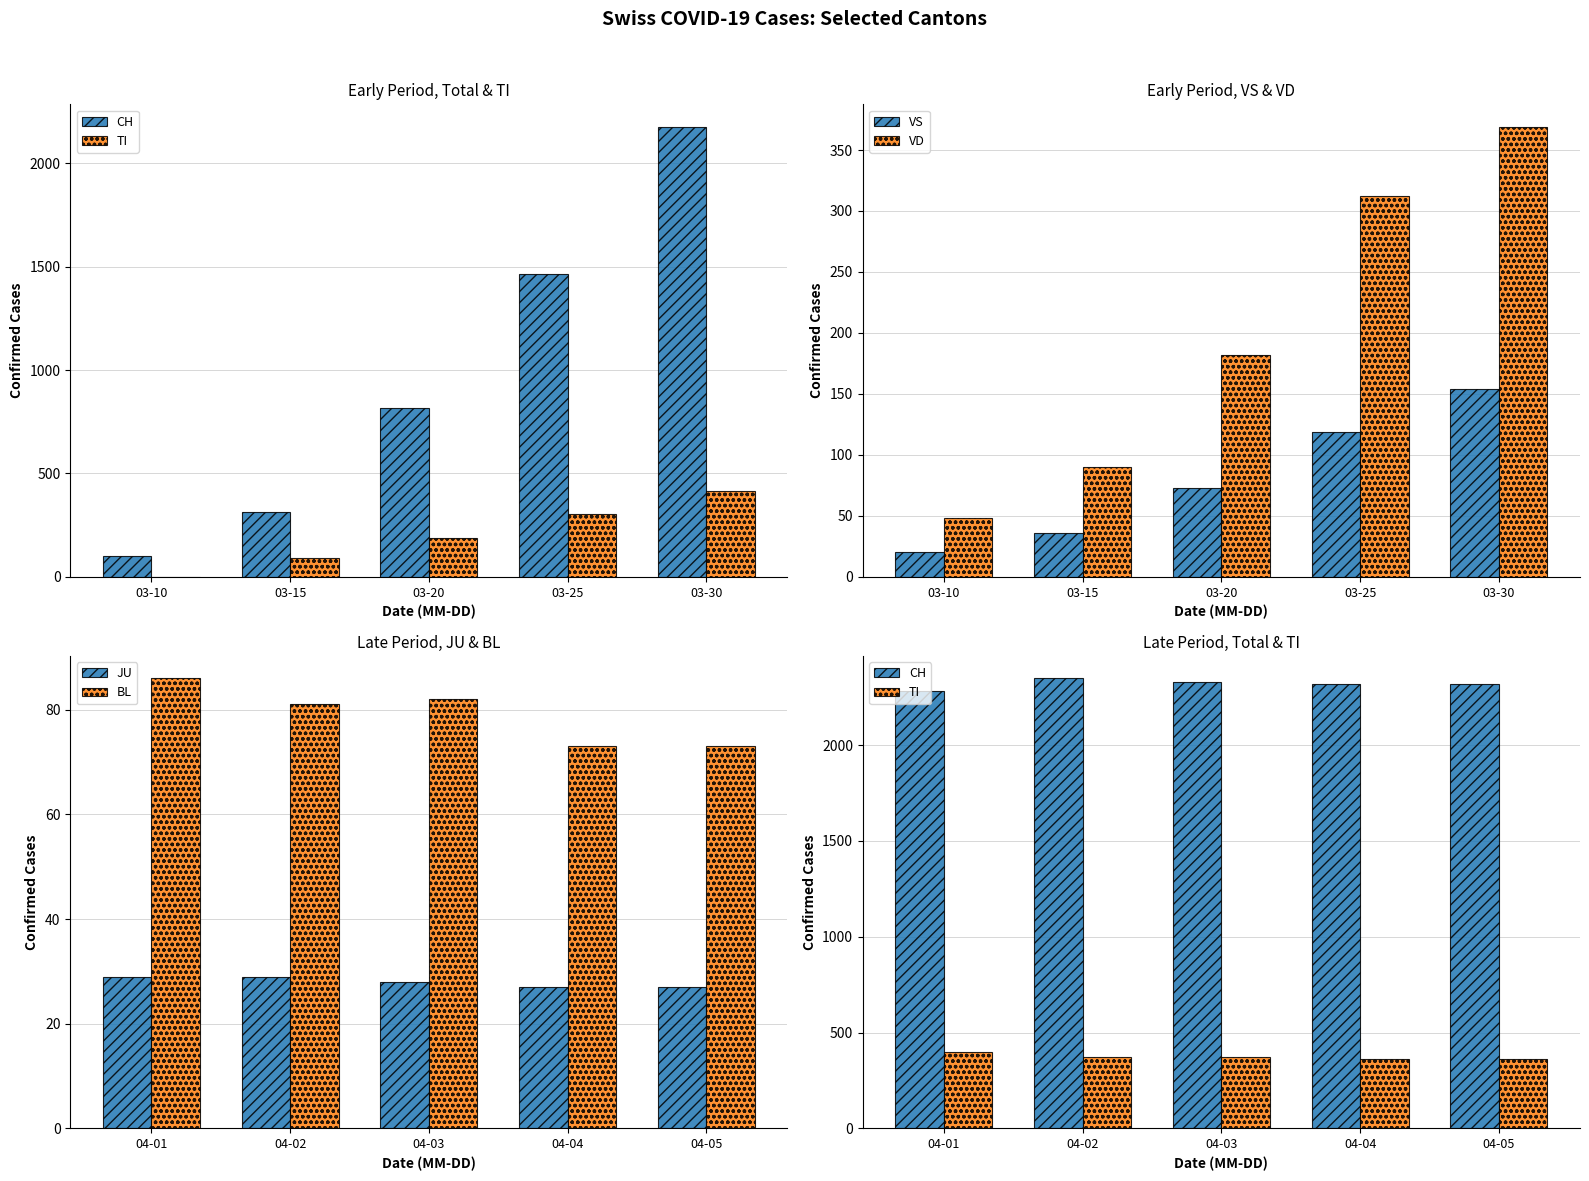

List the labels in order of VS value, smallest first.

03-10, 03-15, 03-20, 03-25, 03-30